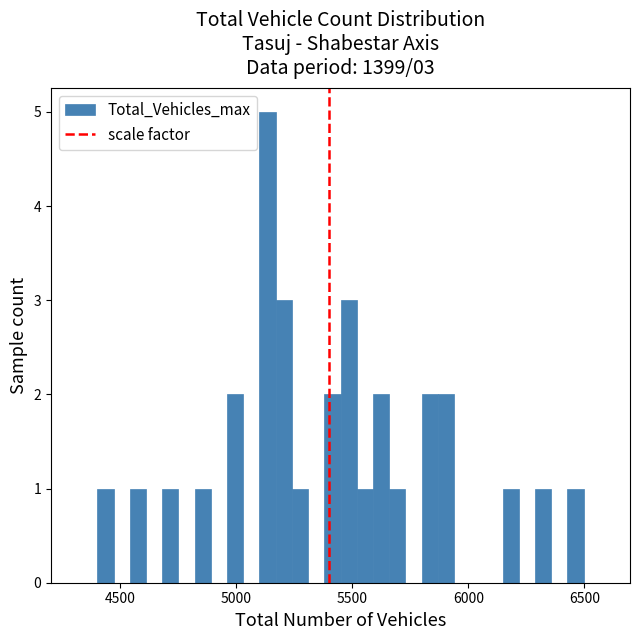

Around what value on the x-axis is the tallest bar? Give the approximate position of its centre, as read against the axis.

5150